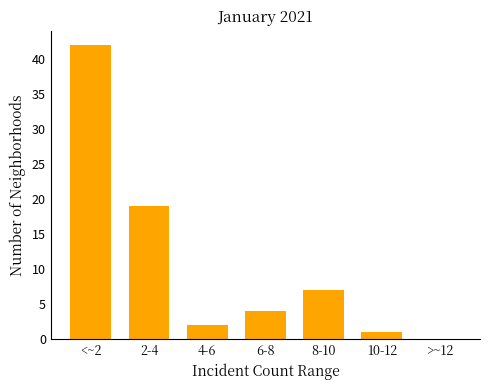

Reading left to right, transcribe all the data shown in this chart.

<~2=42	2-4=19	4-6=2	6-8=4	8-10=7	10-12=1	>~12=0